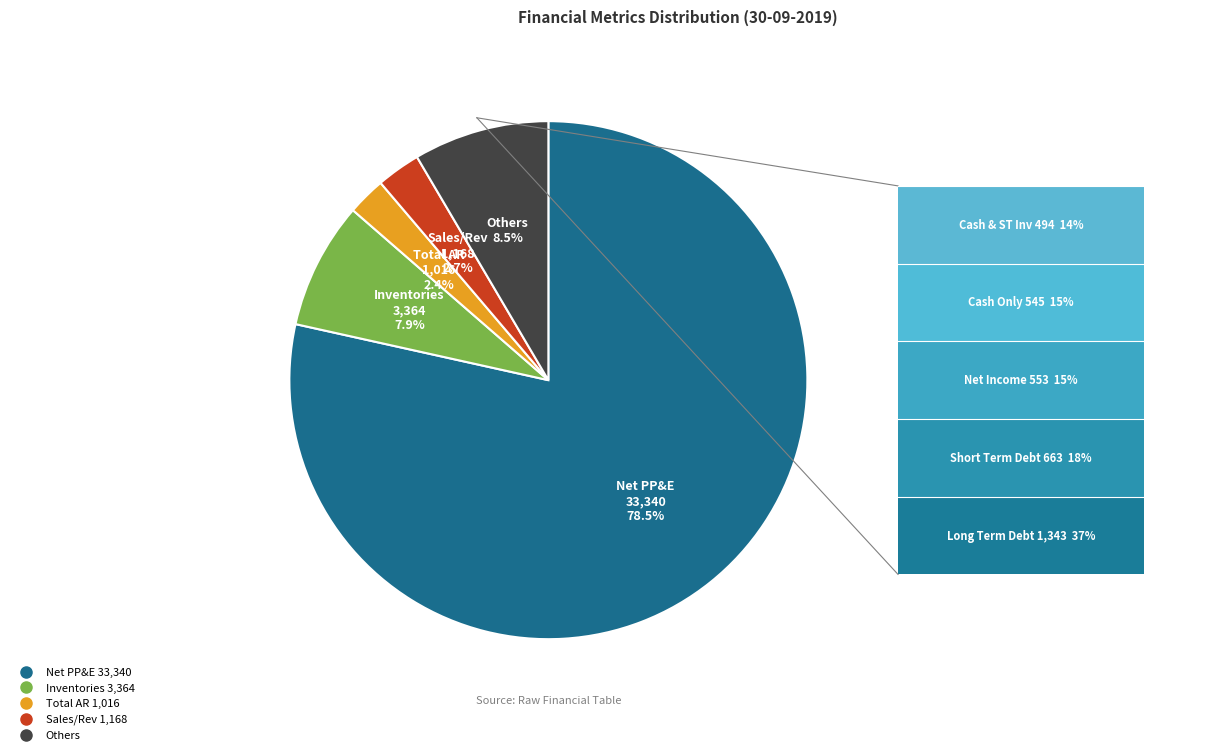

How many slices are in this pie chart?

5